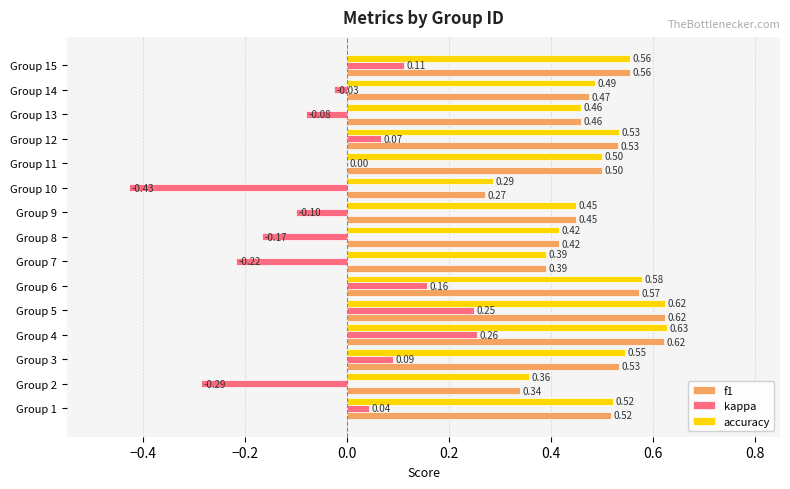

Which series has the largest total across all categories?

accuracy